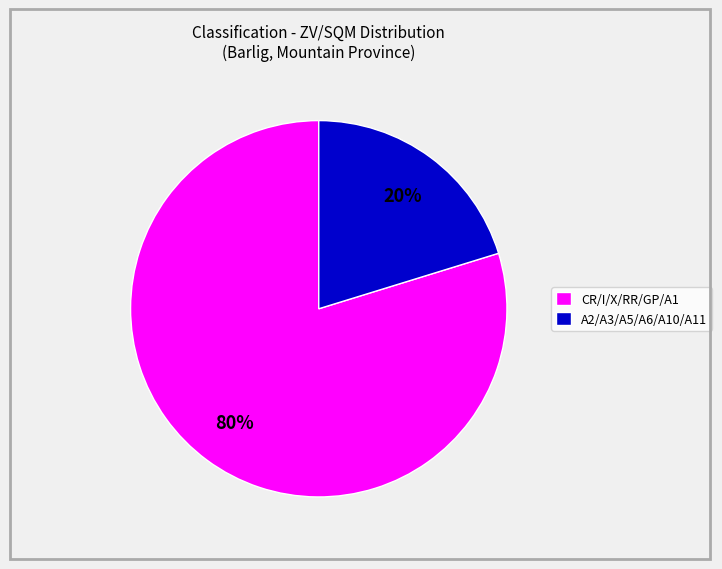

Is there a majority slice in this chart?

Yes